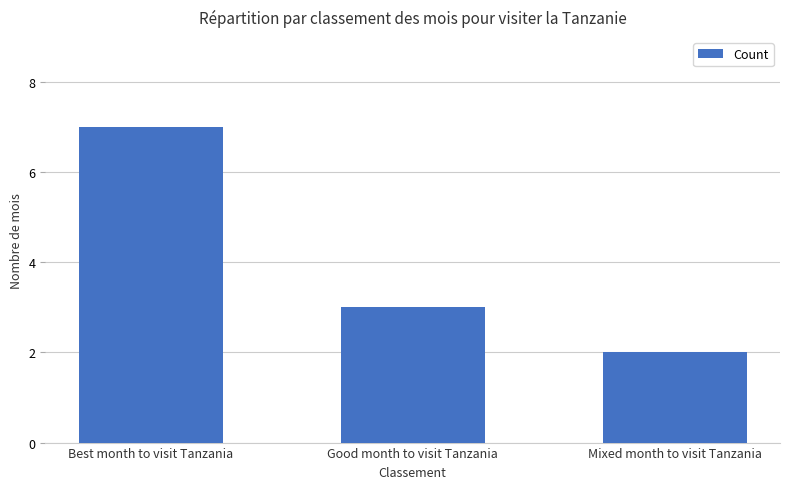

What is the label of the 3rd bar from the right?

Best month to visit Tanzania